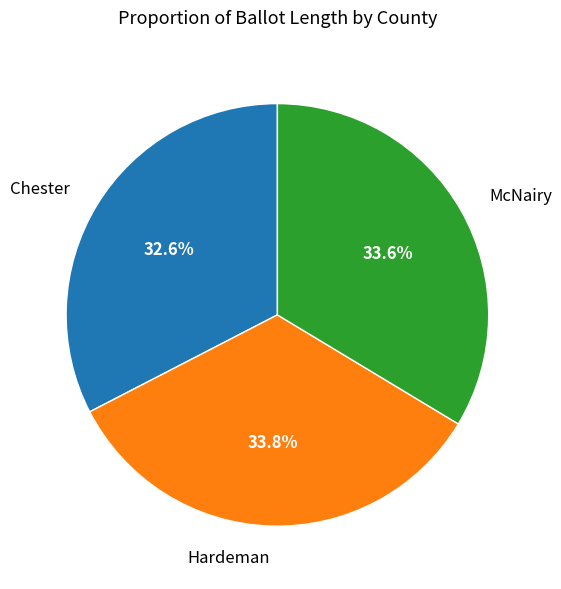

To the nearest percent, what percentage of the pie is Chester?

33%